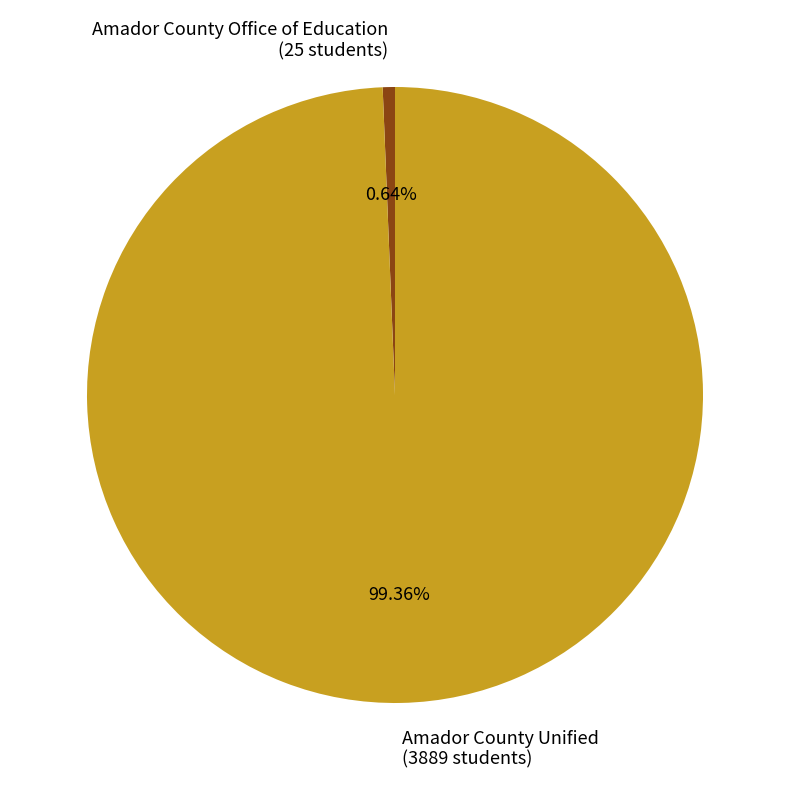

To the nearest percent, what is the average slice percentage?

50%